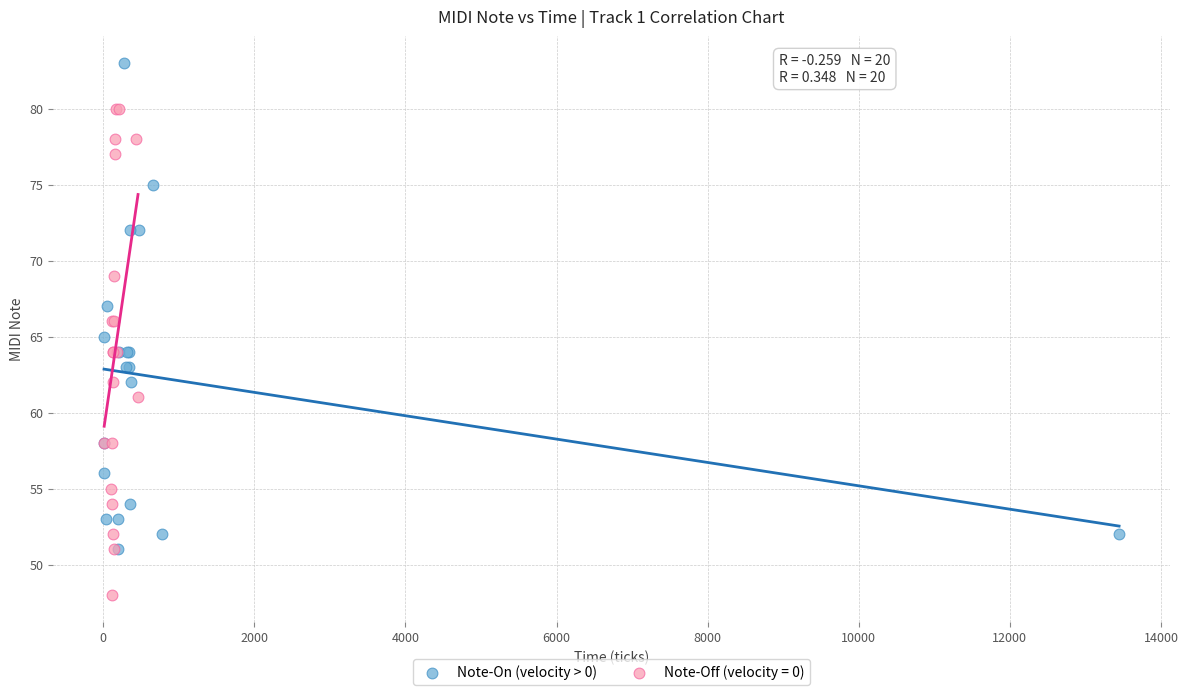

Which series reaches the minimum Y coordinate?

Note-Off (velocity = 0)